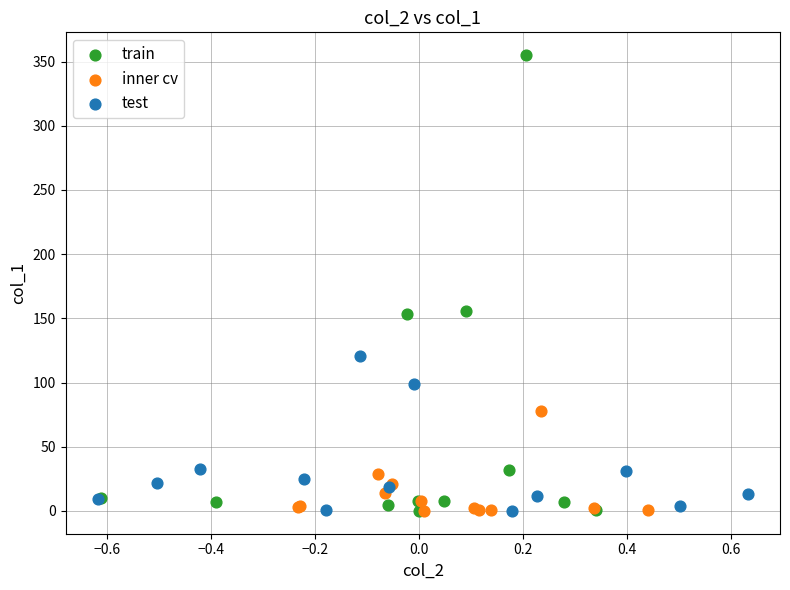

Which series reaches the maximum Y coordinate?

train